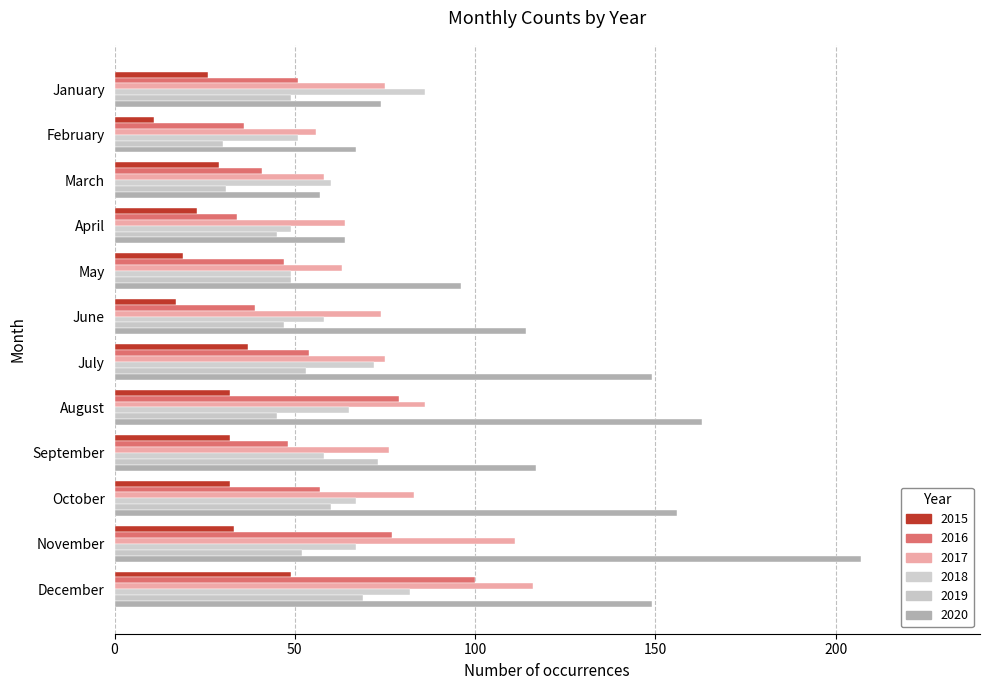

What is the sum of the 2019 values at February and May?

79